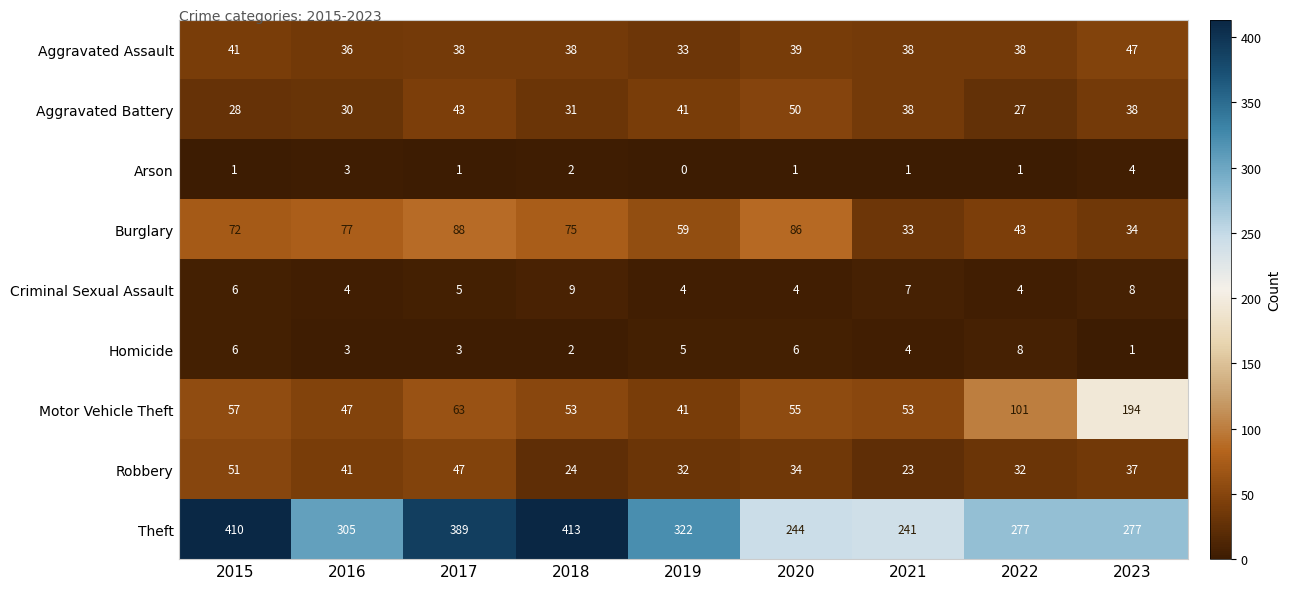

How many distinct data groups are displayed?

9